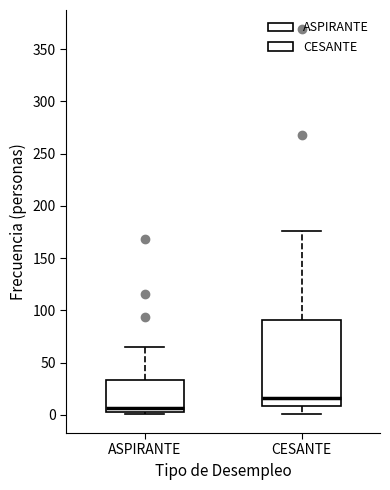

Reading left to right, transcribe this box plot: for each box, give where its median line is, the range the box spans, and where its two whiskers end, as read against the y-axis. The values are not printed on the chart, so give them approximately, as read against the axis.

ASPIRANTE: median 5 (just above the box's lower edge), box 5 to 35, whiskers 0 to 65
CESANTE: median 15, box 10 to 90, whiskers 0 to 175